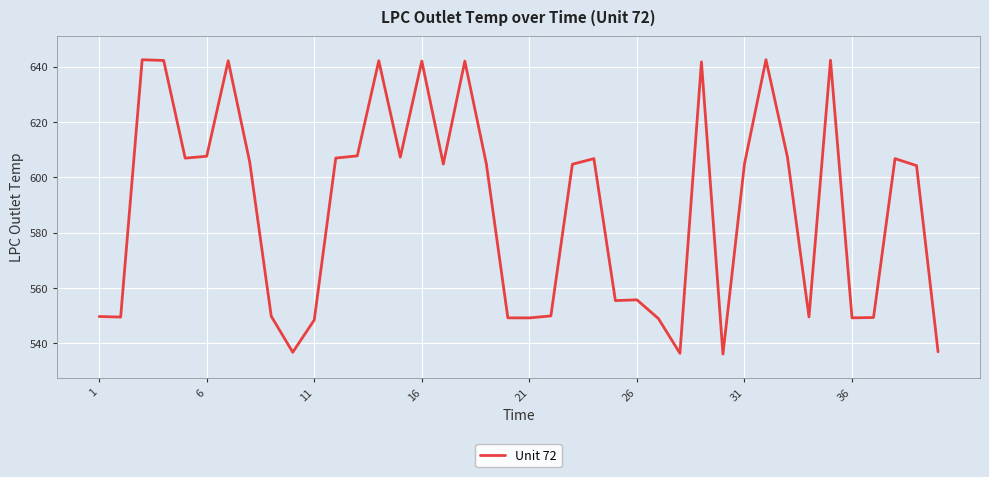

What is the difference between the maximum and minimum values?

106.4